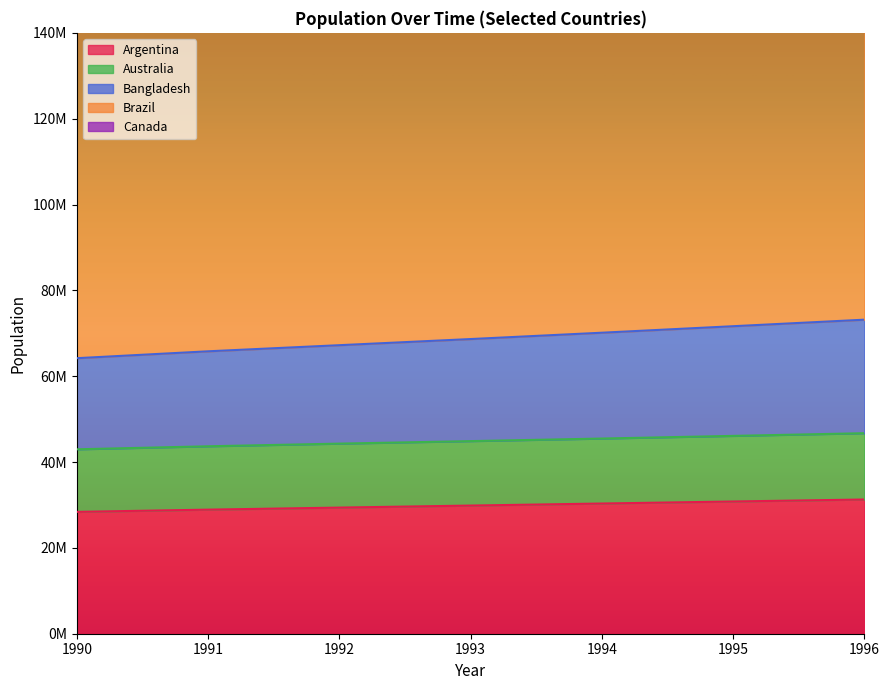

Rank the series at 1995 from highest to lowest value.

Brazil, Canada, Bangladesh, Australia, Argentina